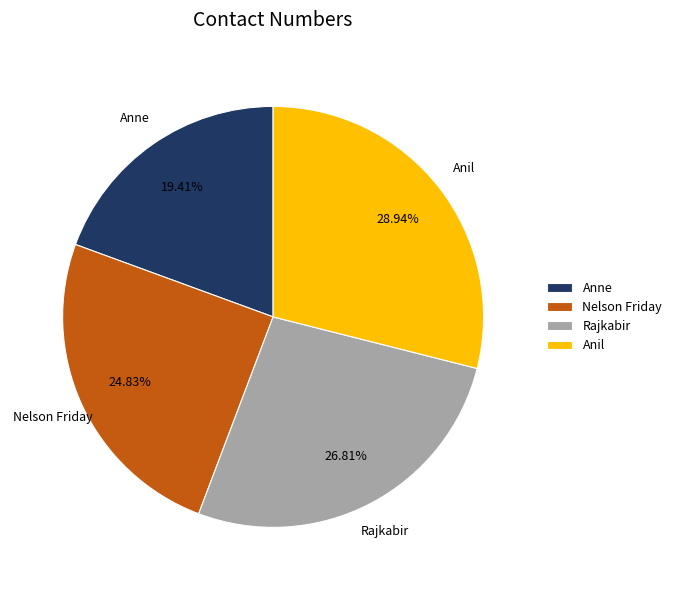

To the nearest percent, what is the difference between the largest and smallest slice percentages?

10%